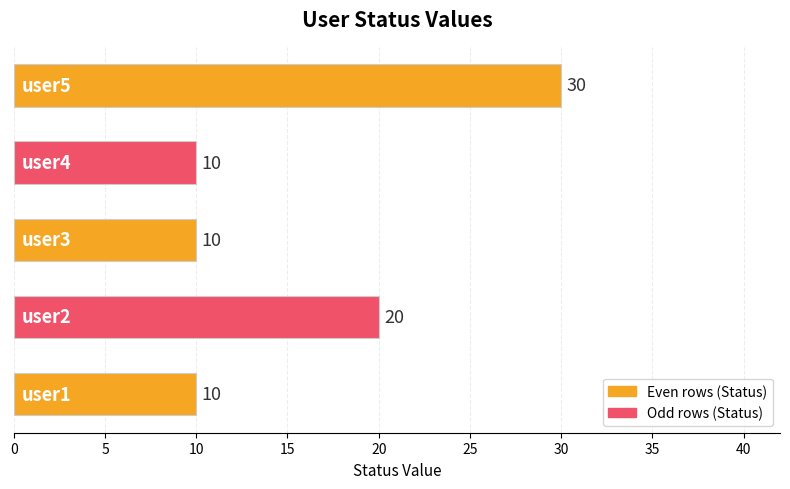

Reading bottom to top, extract all data points from this chart.

10	20	10	10	30